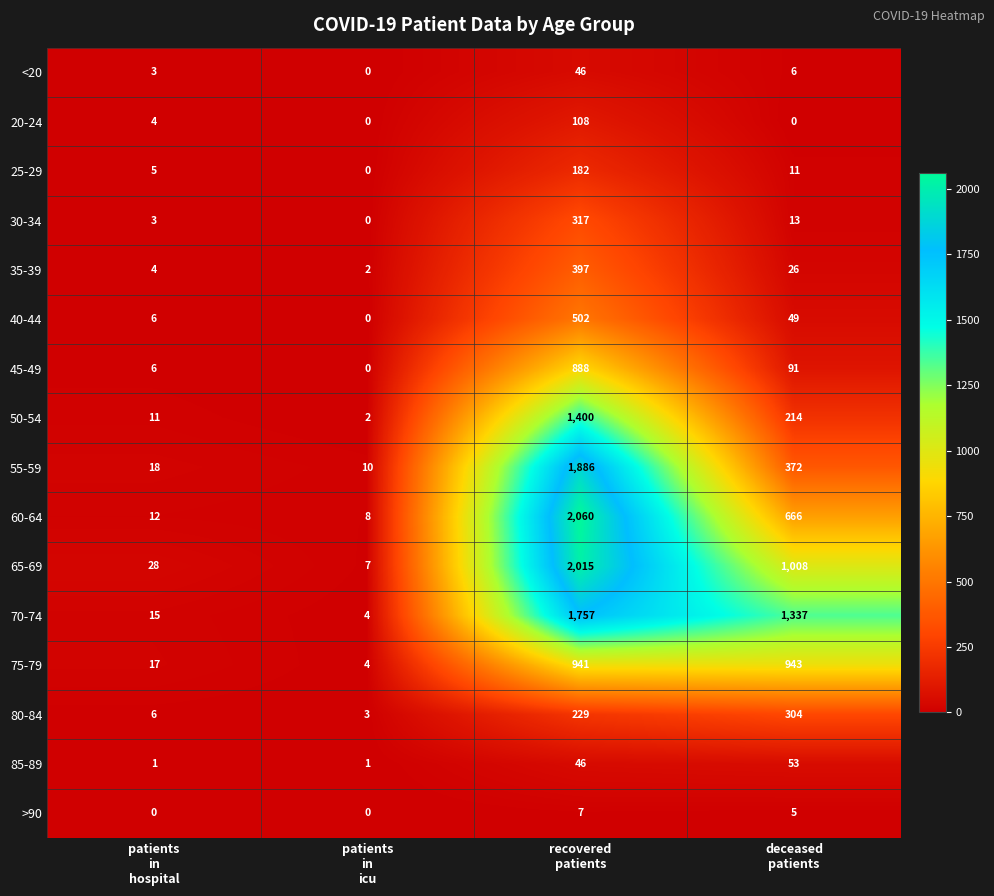

Which series has the largest total across all categories?

70-74